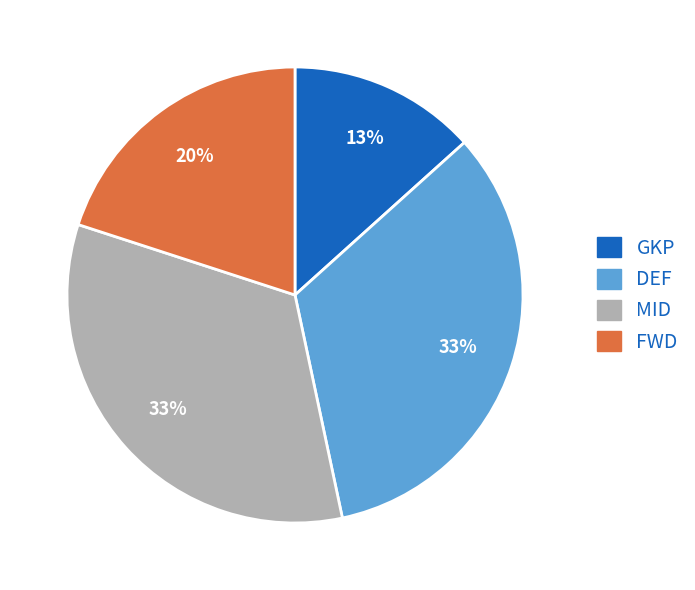

Between FWD and GKP, which is larger?

FWD